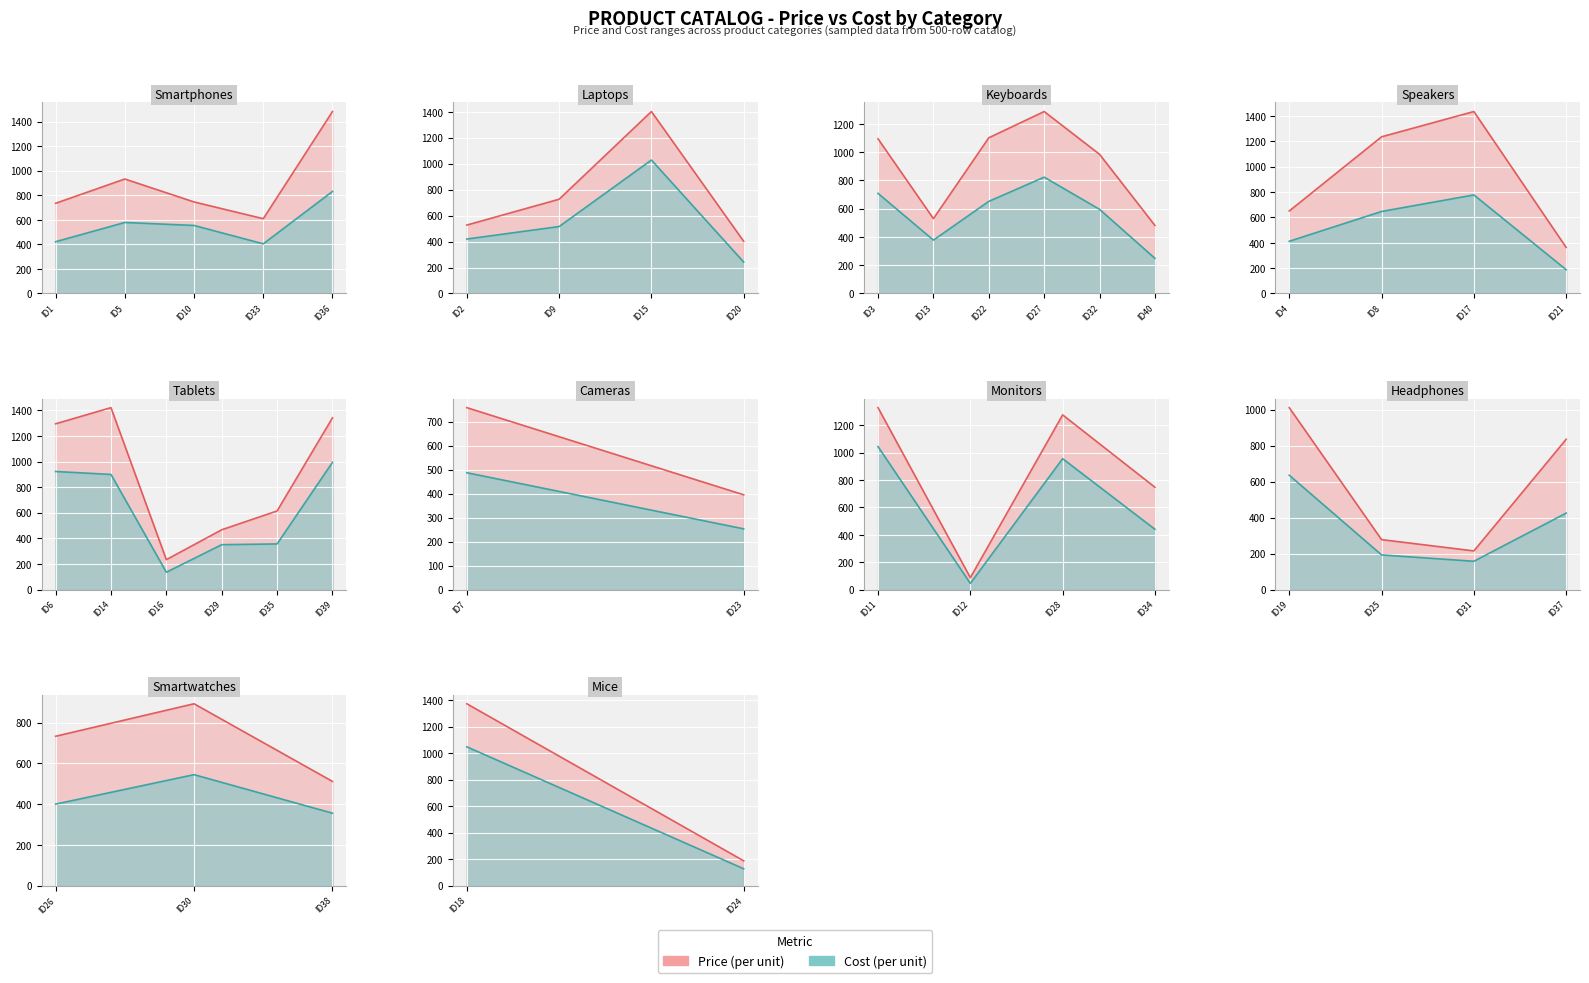

Where is the first local maximum for ProductGroupID?

3